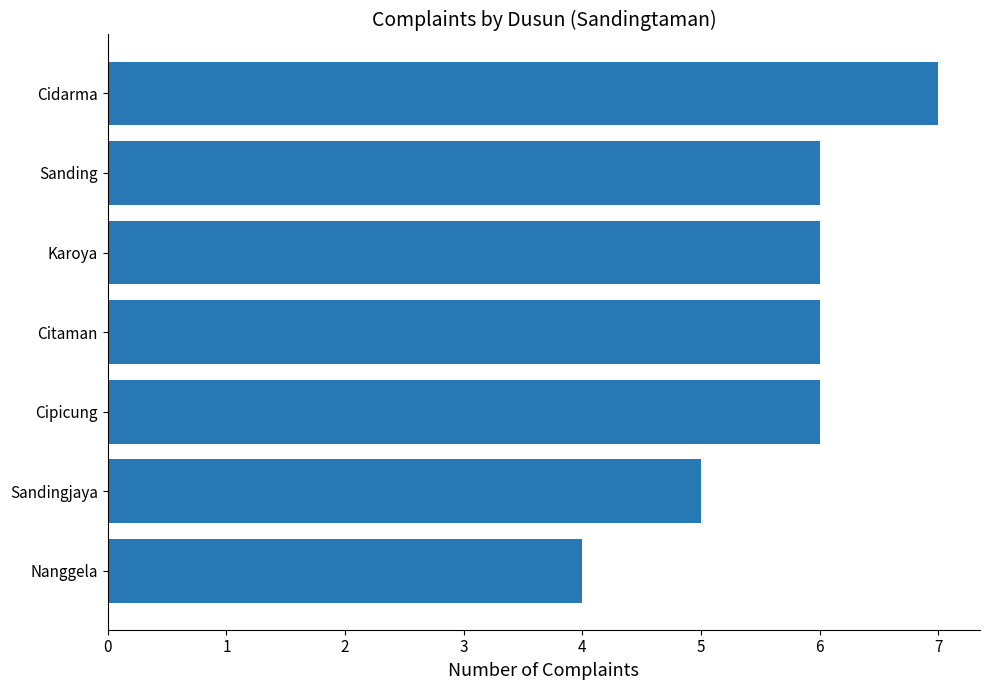

What is the maximum value shown in the chart?

7